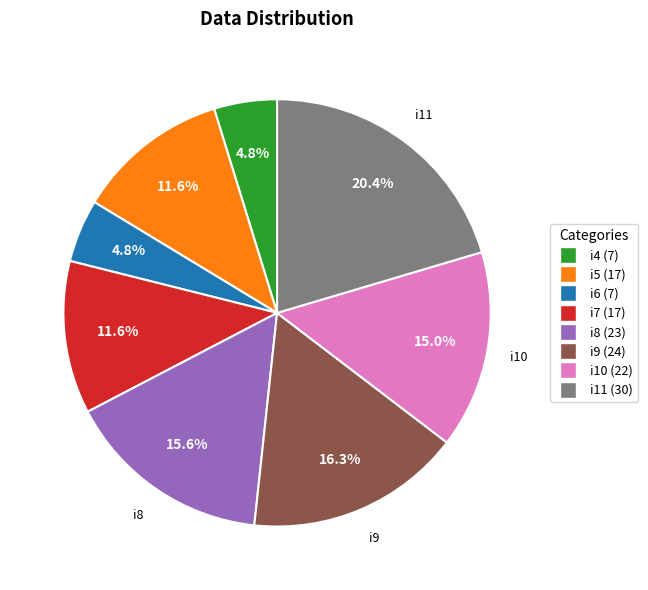

Between i8 (23) and i9 (24), which is larger?

i9 (24)